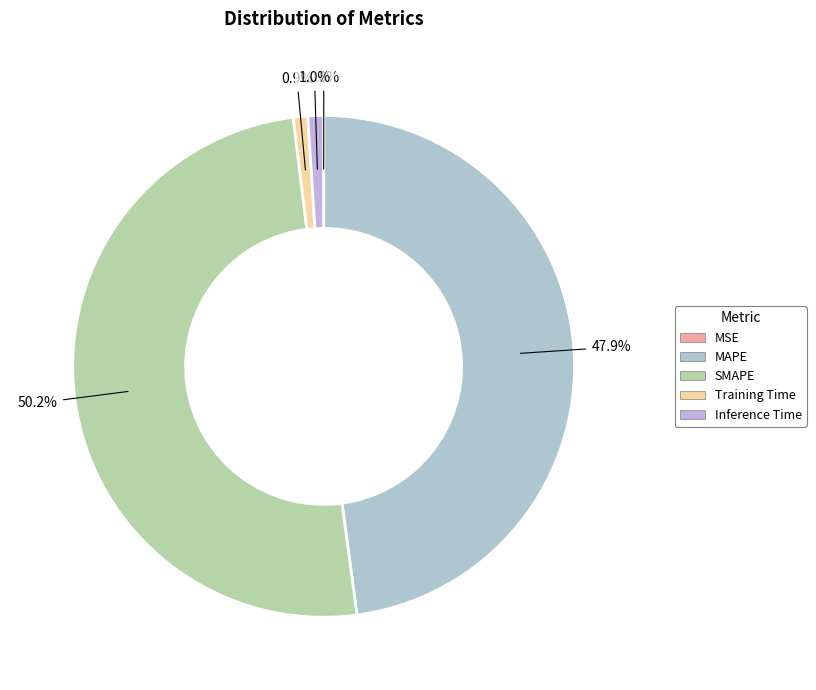

Combined, what portion of the pie is Training Time and Inference Time?

1.9%